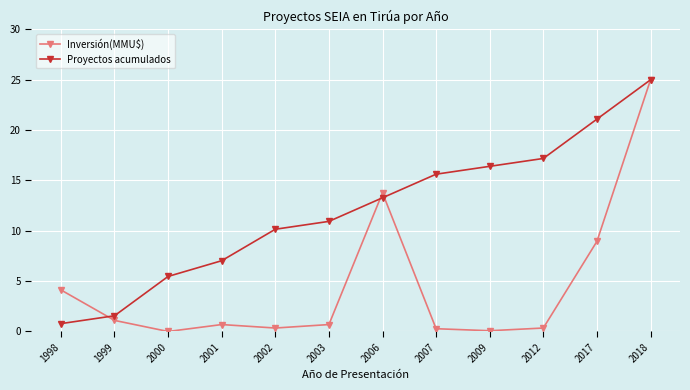

Rank the series at 2001 from highest to lowest value.

Proyectos acumulados, Inversión(MMU$)